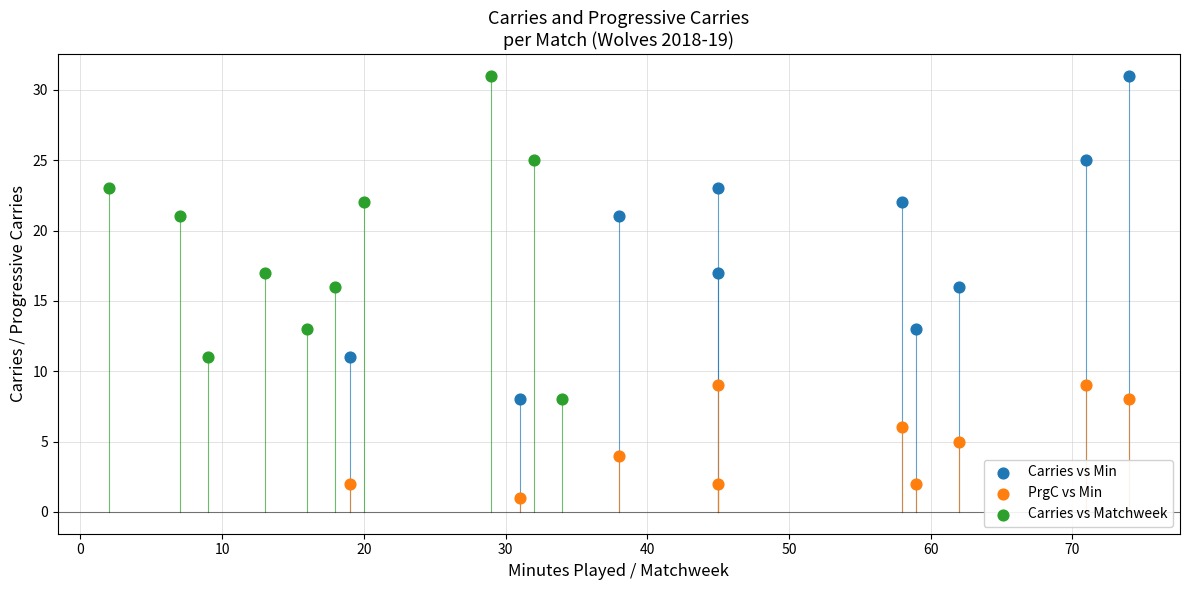

Which series contains the lowest Y value?

PrgC vs Min